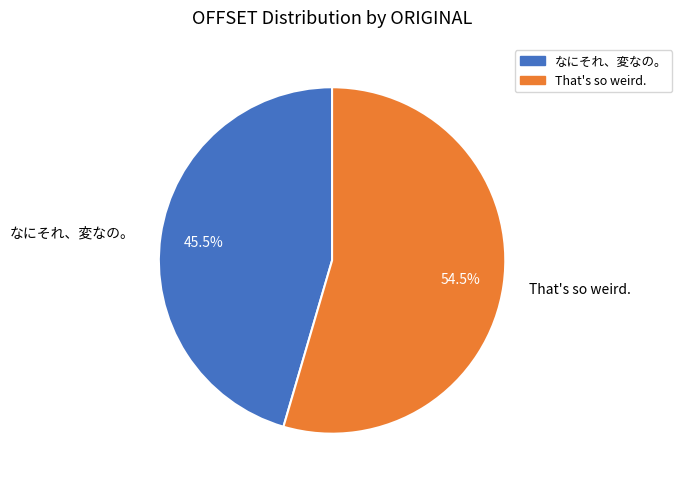

To the nearest percent, what is the average slice percentage?

50%